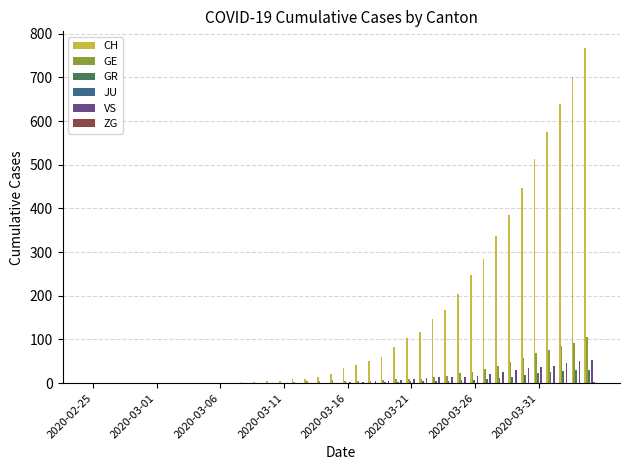

What is the highest value of the CH series?

767